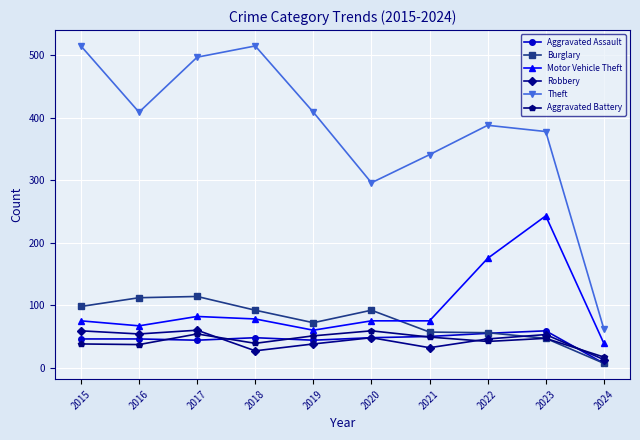

Which series has the largest total across all categories?

Theft